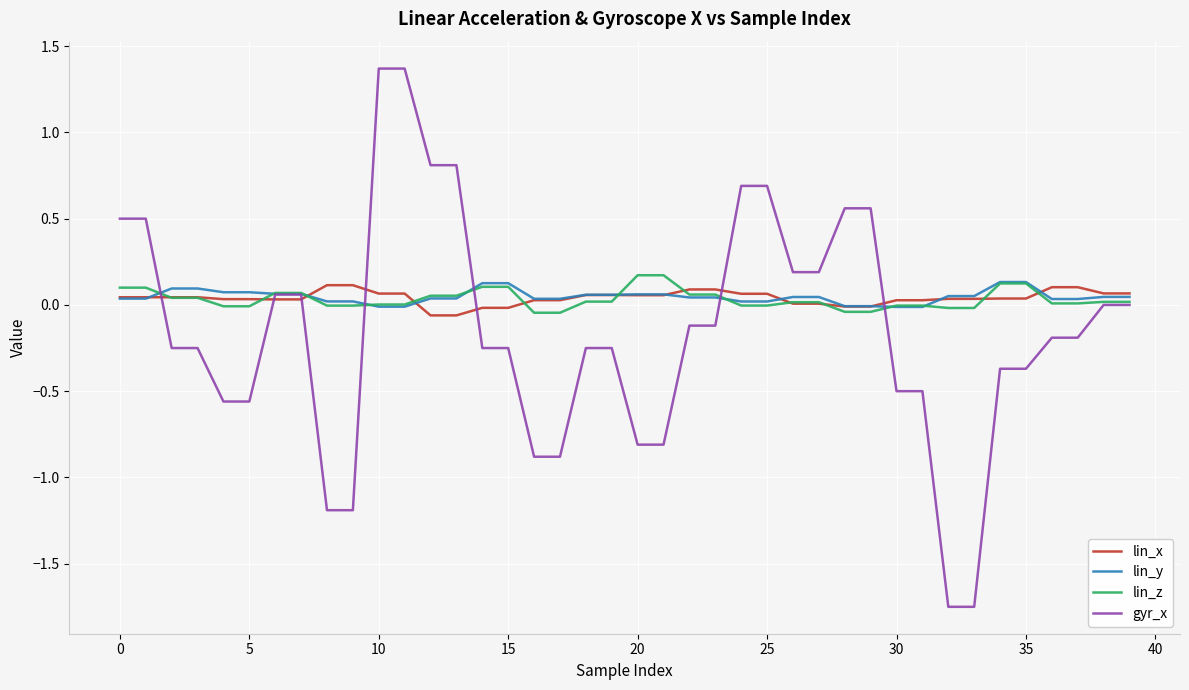

What is the maximum value for gyr_x?

1.4